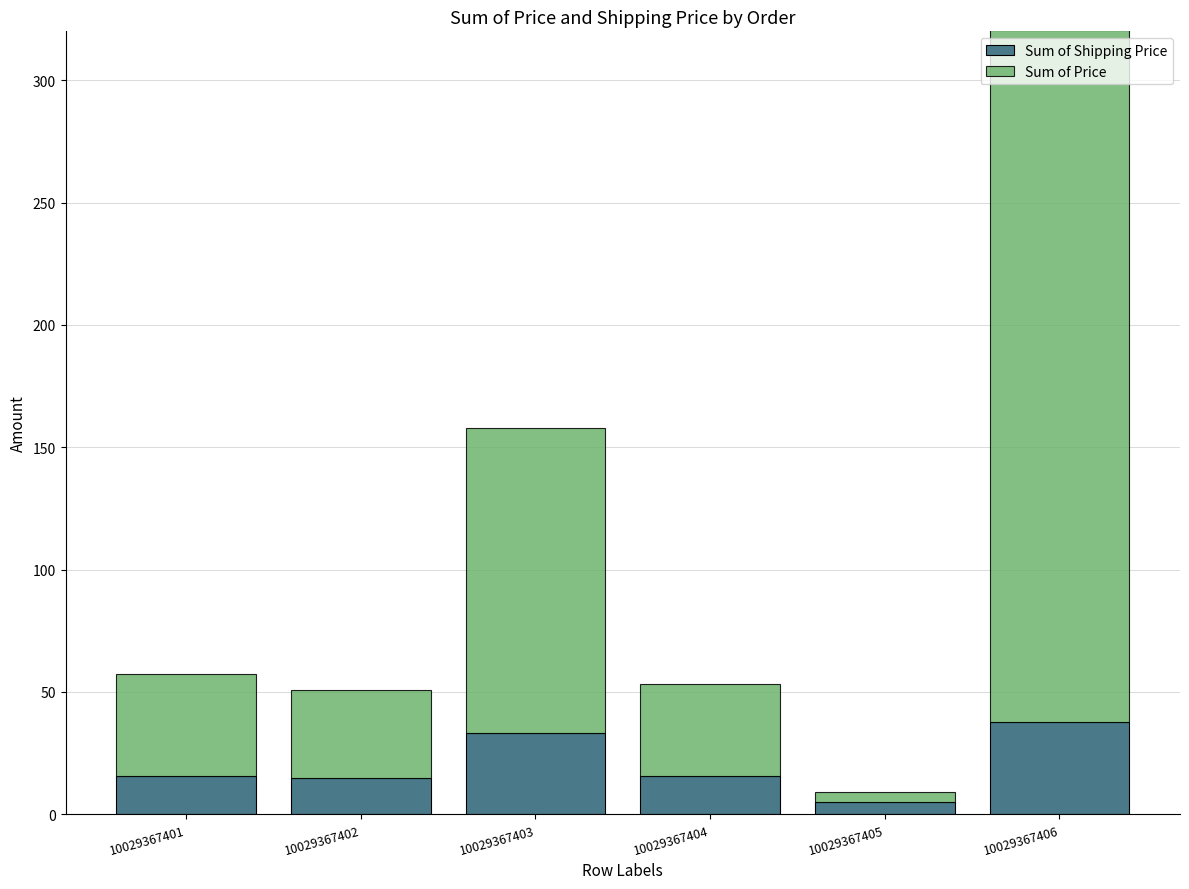

Which category has the lowest value in the Sum of Shipping Price series?

10029367405